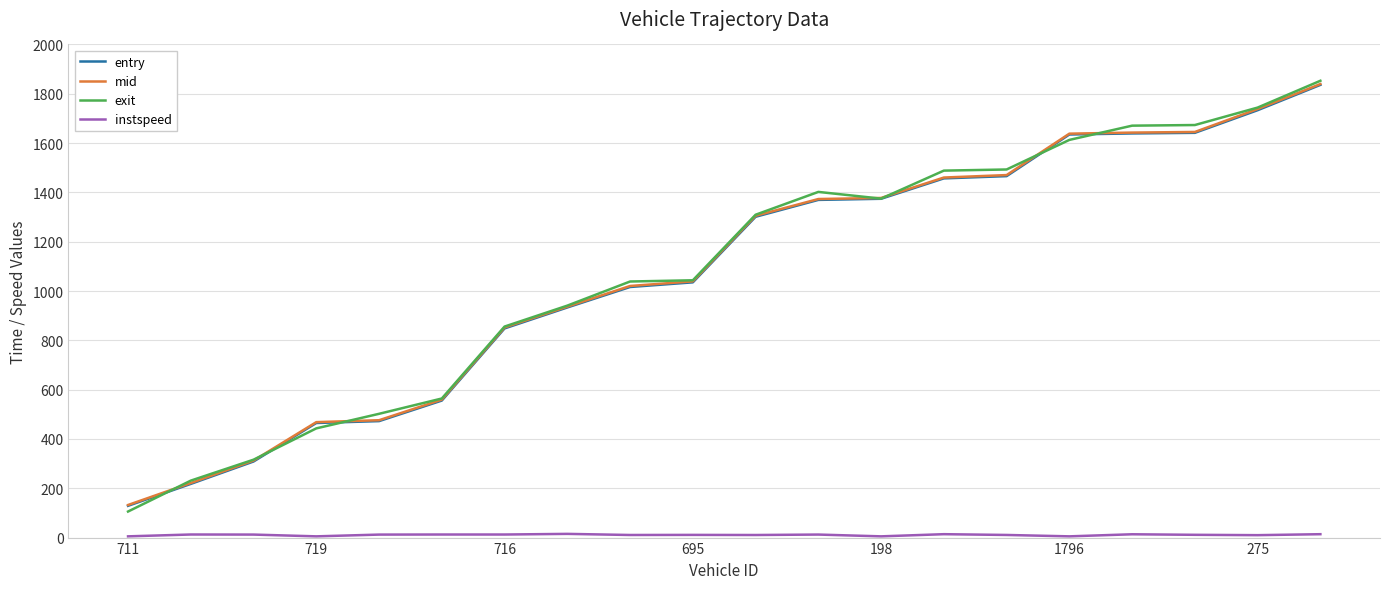

What is the minimum value for exit?

105.6